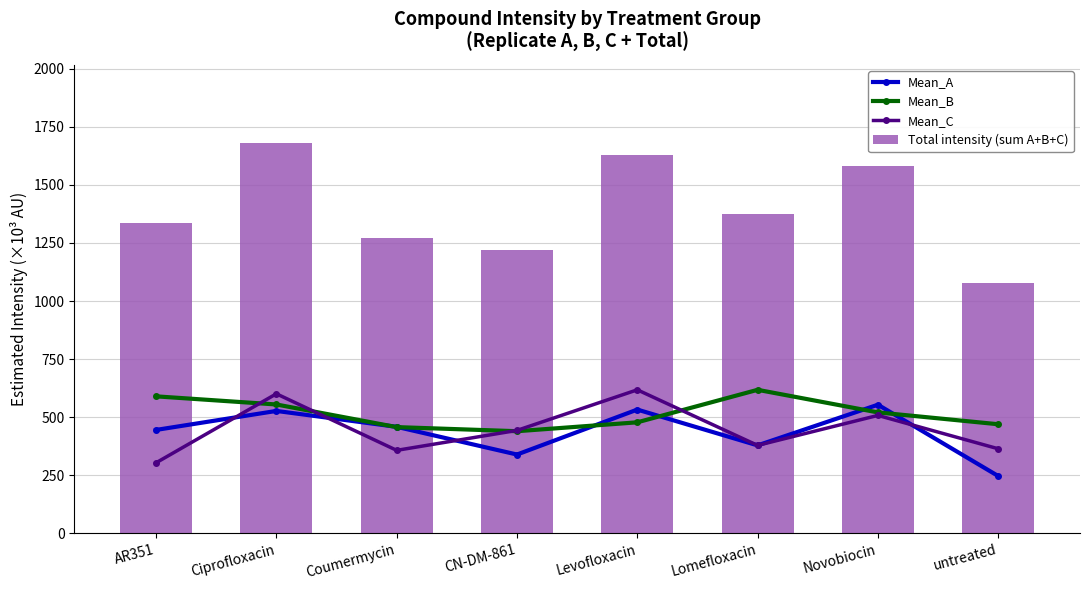

What is the greatest value displayed?

1681.3